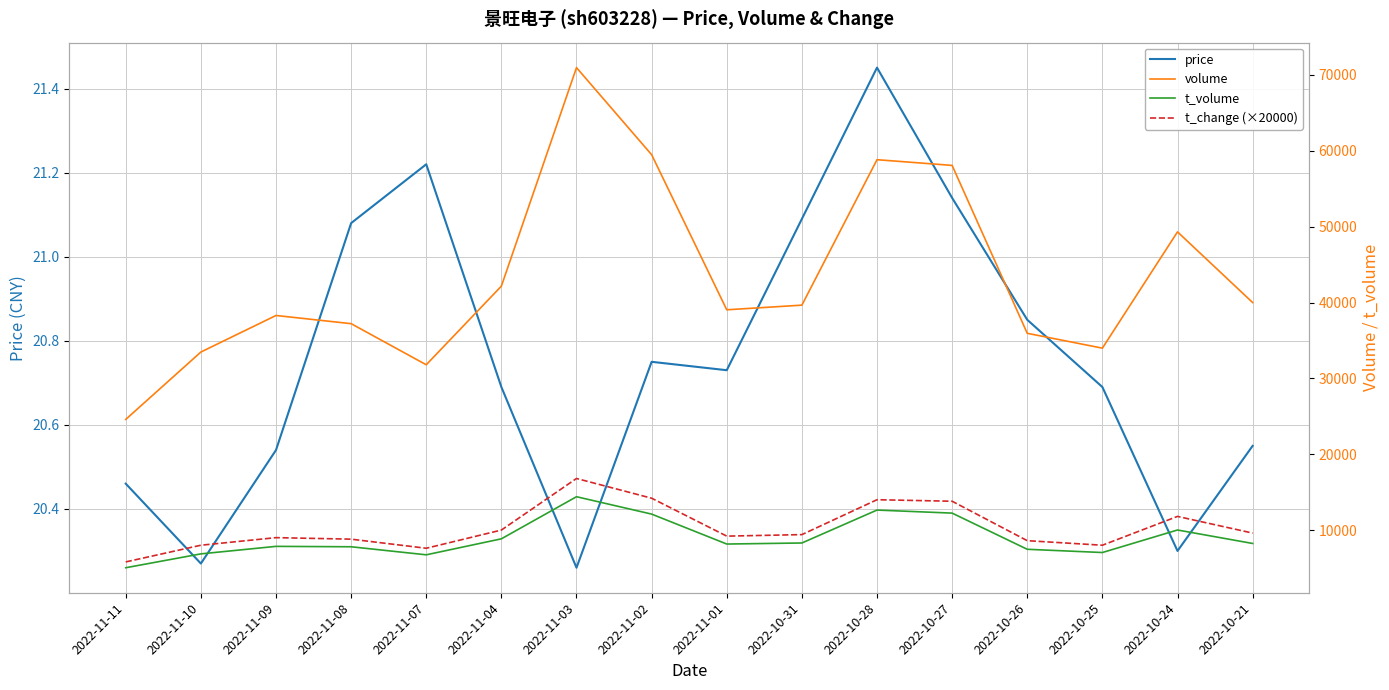

Reading left to right, extract all data points from this chart.

price: 2022-11-11=20.5	2022-11-10=20.3	2022-11-09=20.5	2022-11-08=21.1	2022-11-07=21.2	2022-11-04=20.7	2022-11-03=20.3	2022-11-02=20.8	2022-11-01=20.7	2022-10-31=21.1	2022-10-28=21.4	2022-10-27=21.1	2022-10-26=20.9	2022-10-25=20.7	2022-10-24=20.3	2022-10-21=20.6
volume: 2022-11-11=24590.0	2022-11-10=33472.0	2022-11-09=38291.0	2022-11-08=37212.0	2022-11-07=31794.0	2022-11-04=42162.0	2022-11-03=70971.0	2022-11-02=59492.0	2022-11-01=39042.0	2022-10-31=39653.0	2022-10-28=58831.0	2022-10-27=58079.0	2022-10-26=35942.0	2022-10-25=33984.0	2022-10-24=49315.0	2022-10-21=39998.0
t_volume: 2022-11-11=5032.0	2022-11-10=6860.0	2022-11-09=7850.0	2022-11-08=7797.0	2022-11-07=6736.0	2022-11-04=8844.0	2022-11-03=14396.0	2022-11-02=12104.0	2022-11-01=8157.0	2022-10-31=8295.0	2022-10-28=12637.0	2022-10-27=12234.0	2022-10-26=7465.0	2022-10-25=7038.0	2022-10-24=10008.0	2022-10-21=8233.0
t_change (×20000): 2022-11-11=5800.0	2022-11-10=8000.0	2022-11-09=9000.0	2022-11-08=8800.0	2022-11-07=7600.0	2022-11-04=10000.0	2022-11-03=16800.0	2022-11-02=14200.0	2022-11-01=9200.0	2022-10-31=9400.0	2022-10-28=14000.0	2022-10-27=13800.0	2022-10-26=8600.0	2022-10-25=8000.0	2022-10-24=11800.0	2022-10-21=9600.0